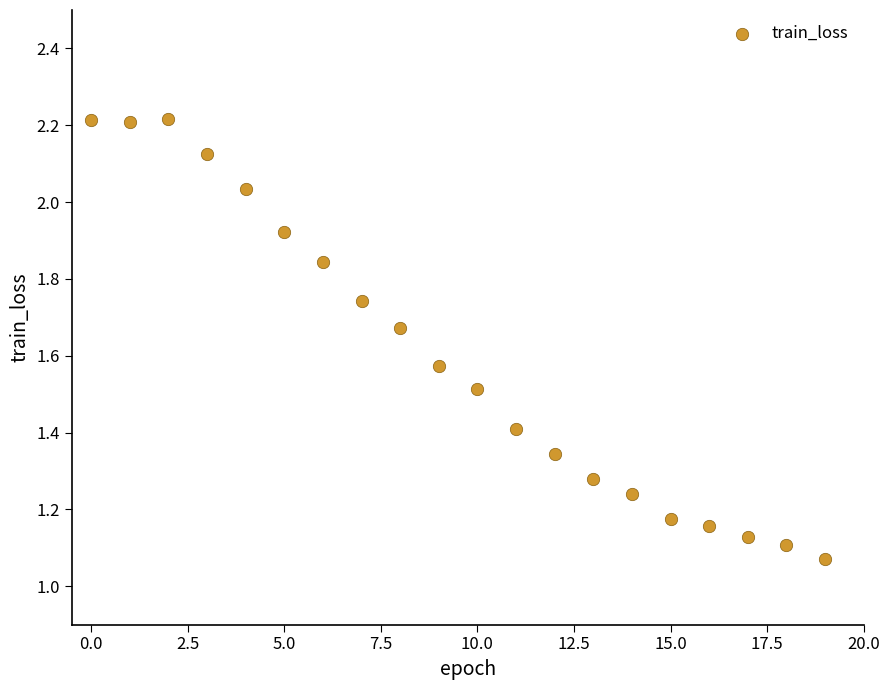

How many points are shown in the scatter plot?

20